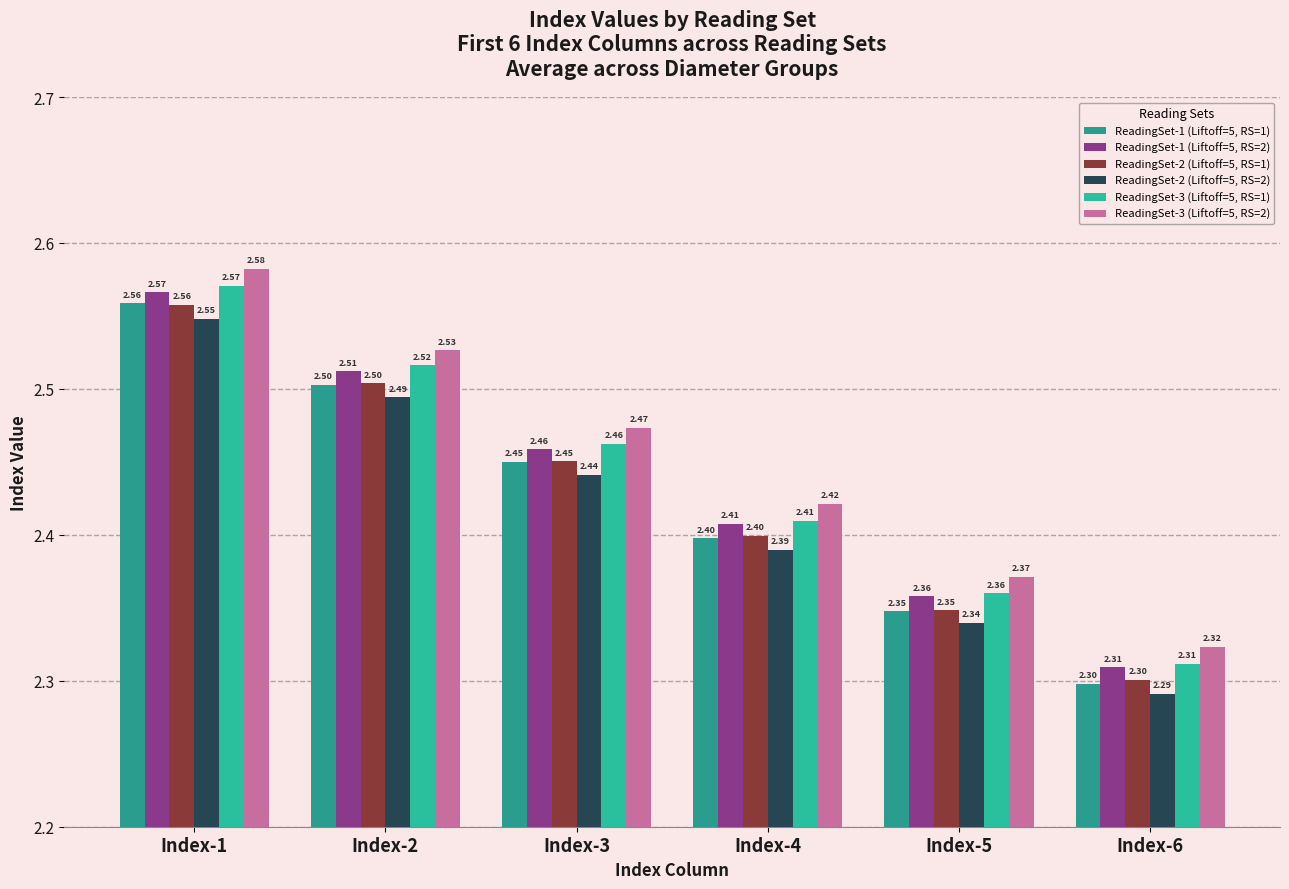

Count the number of data series in this chart.

6